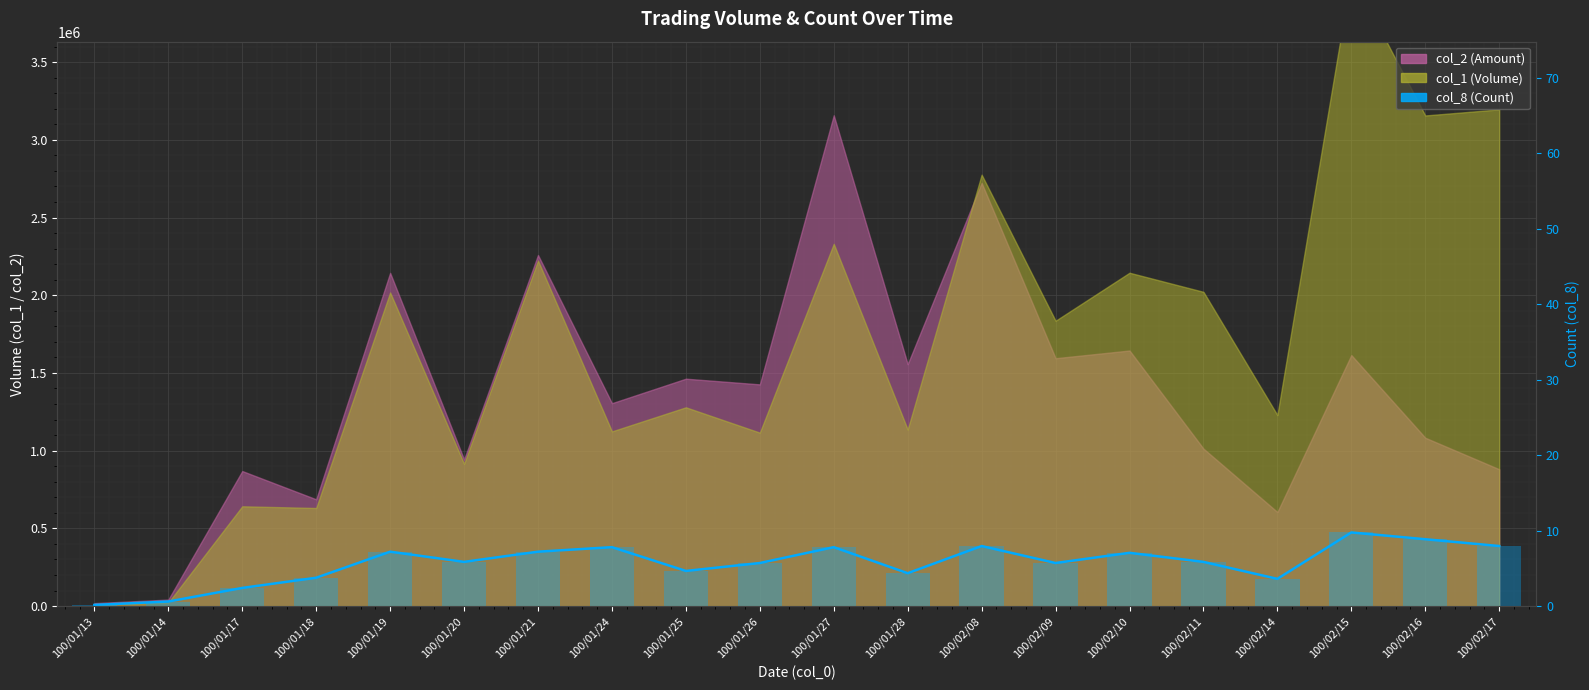

Does the chart contain any negative values?

No